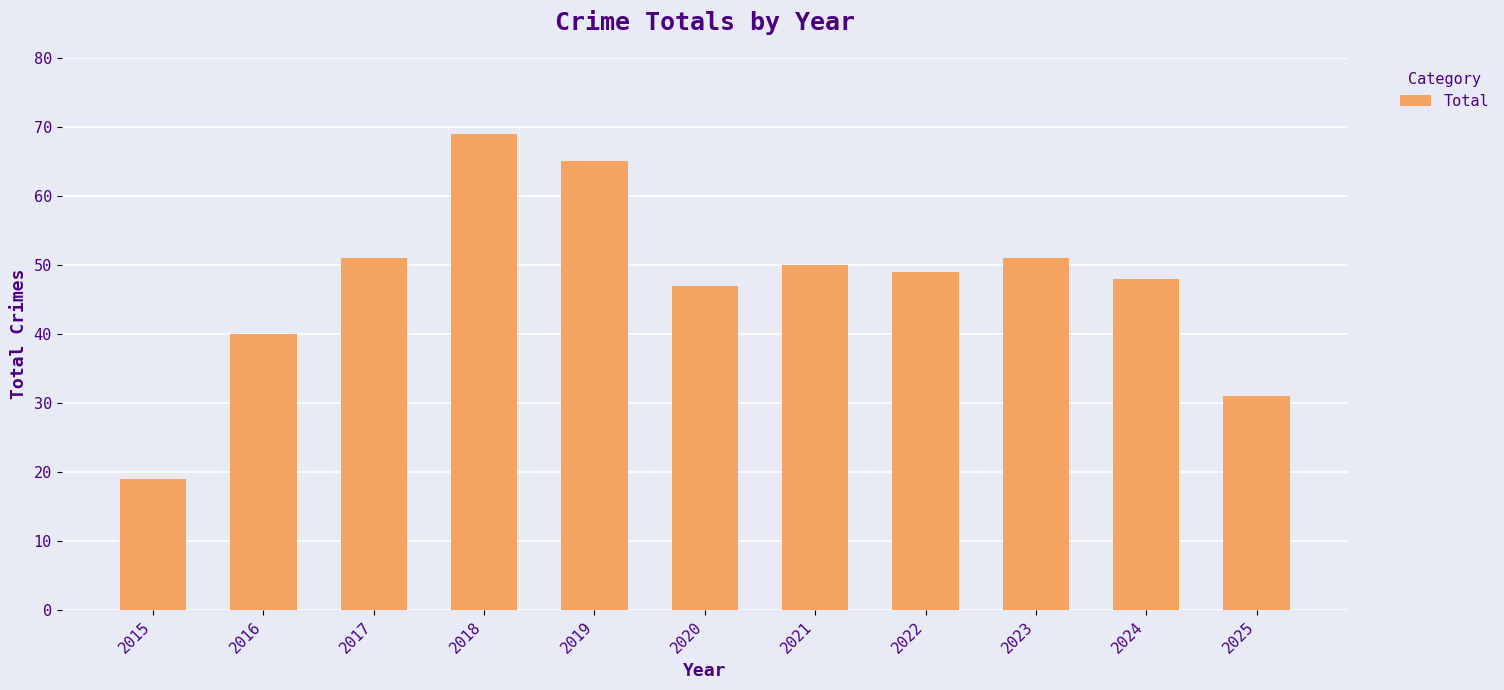

Count the number of data series in this chart.

1